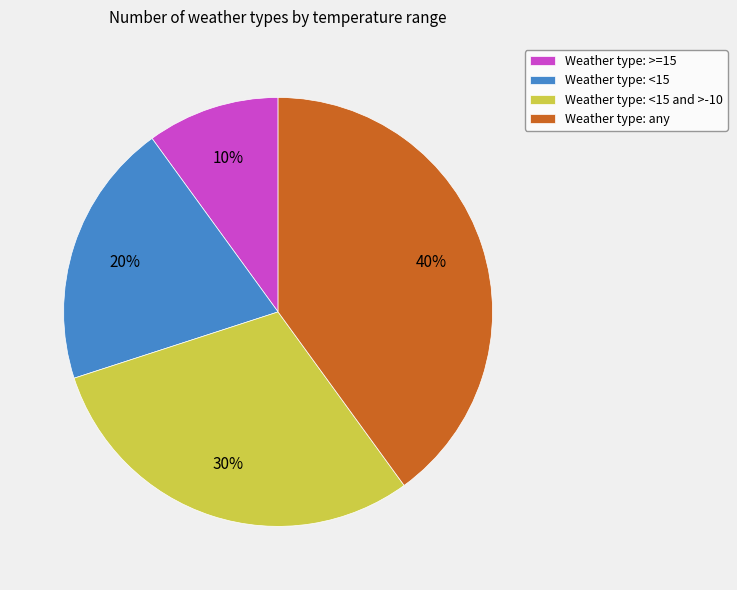

To the nearest percent, what is the average slice percentage?

25%